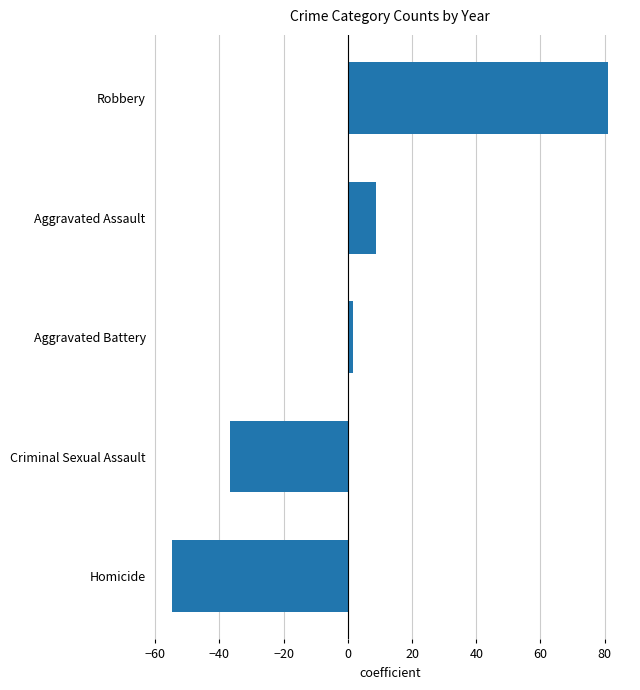

At which category does the chart reach its minimum across all series?

Homicide